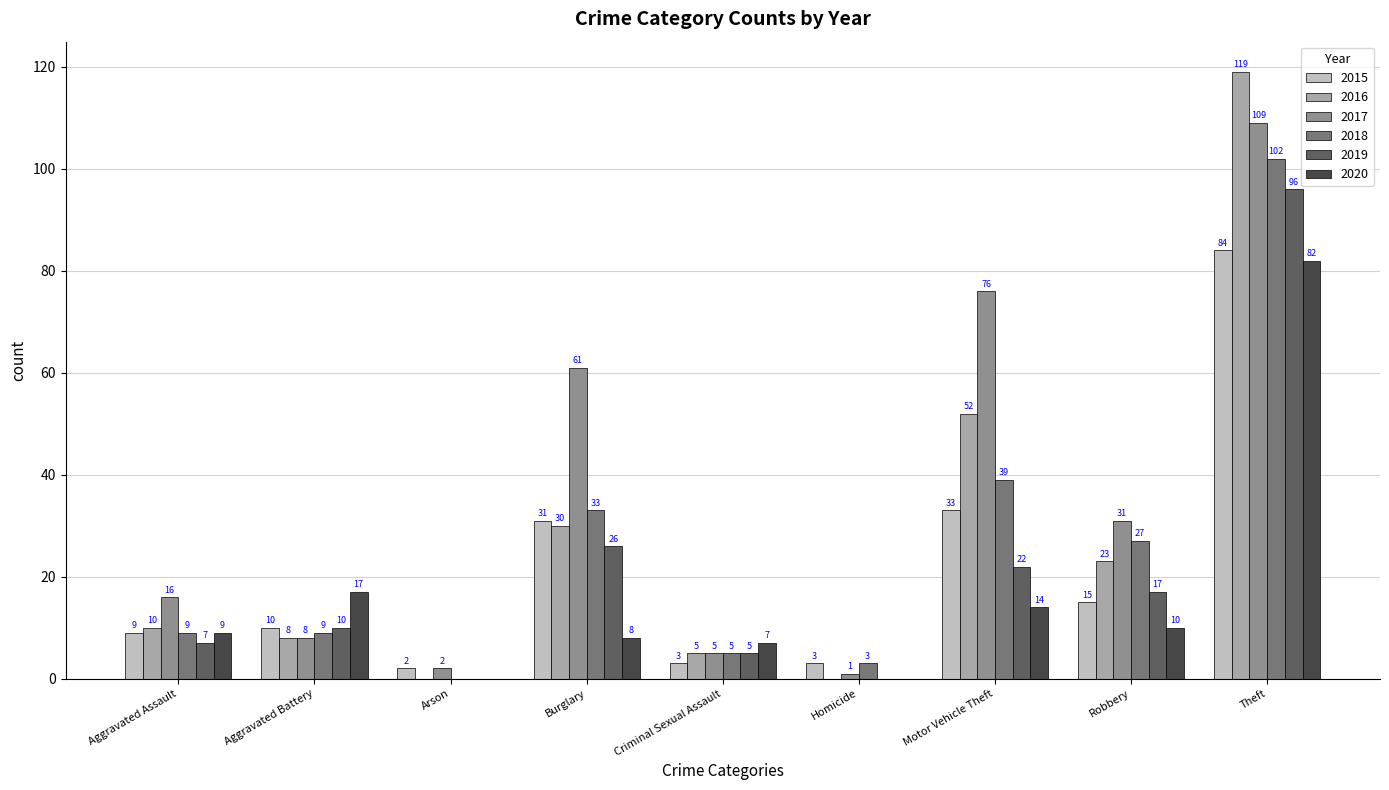

At which label is 2020 closest to 41?

Aggravated Battery